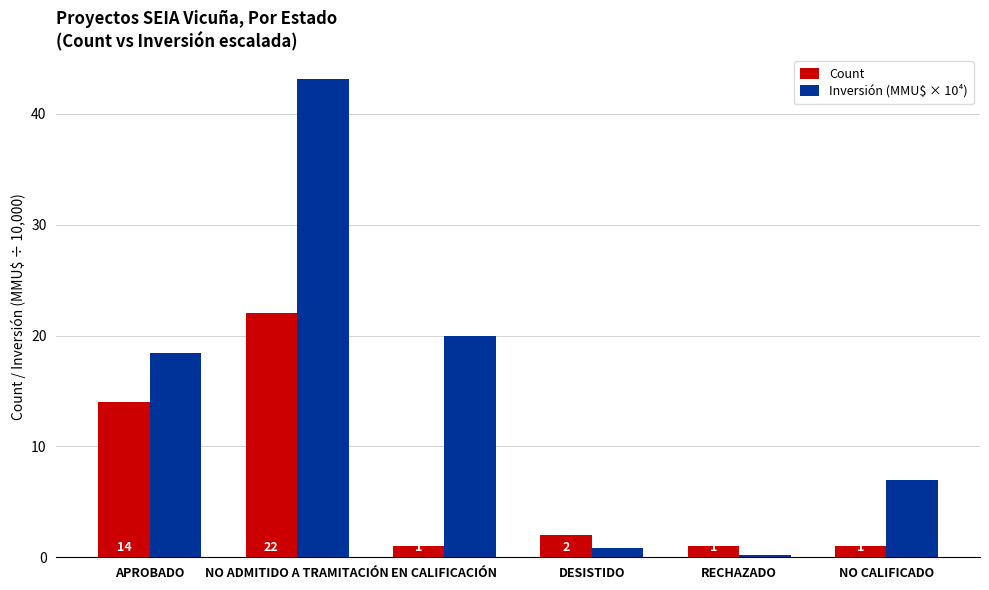

Rank the series by their average value, from highest to lowest.

Inversión (MMU$ × 10⁴), Count